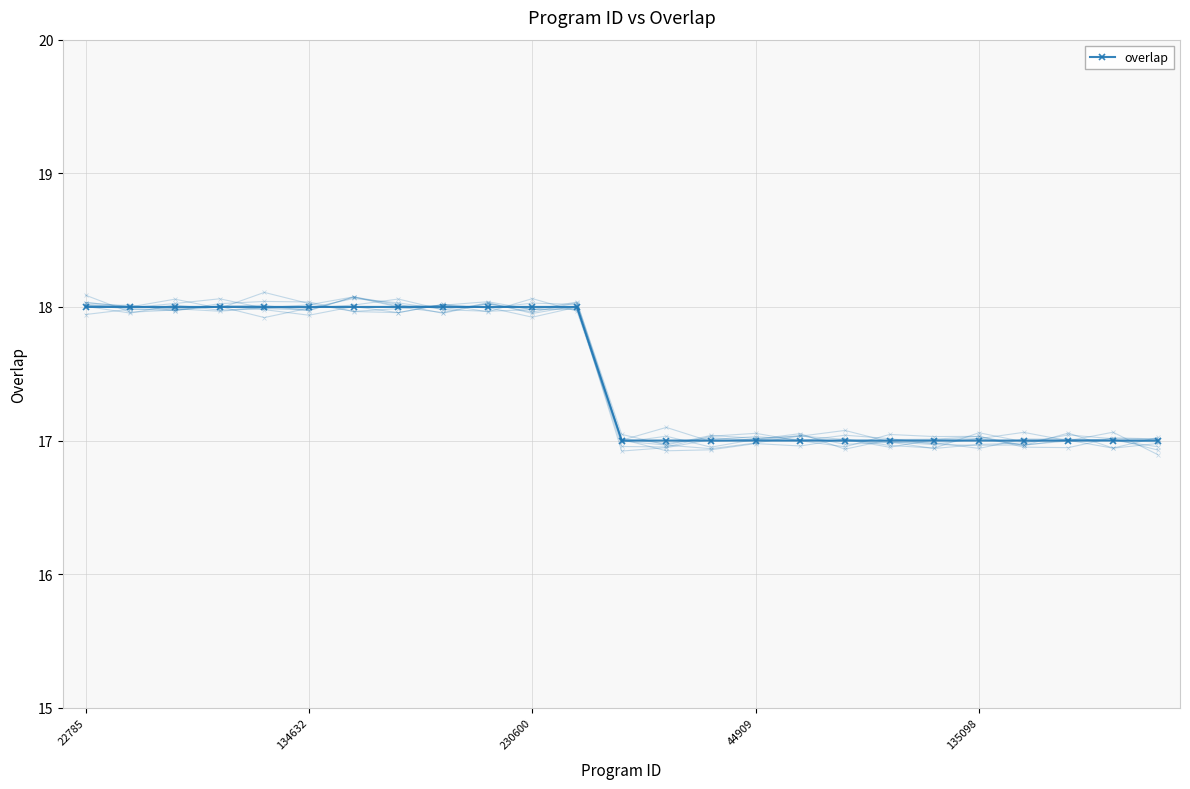

Reading left to right, transcribe all the data shown in this chart.

18	18	18	18	18	18	18	18	18	18	18	18	17	17	17	17	17	17	17	17	17	17	17	17	17